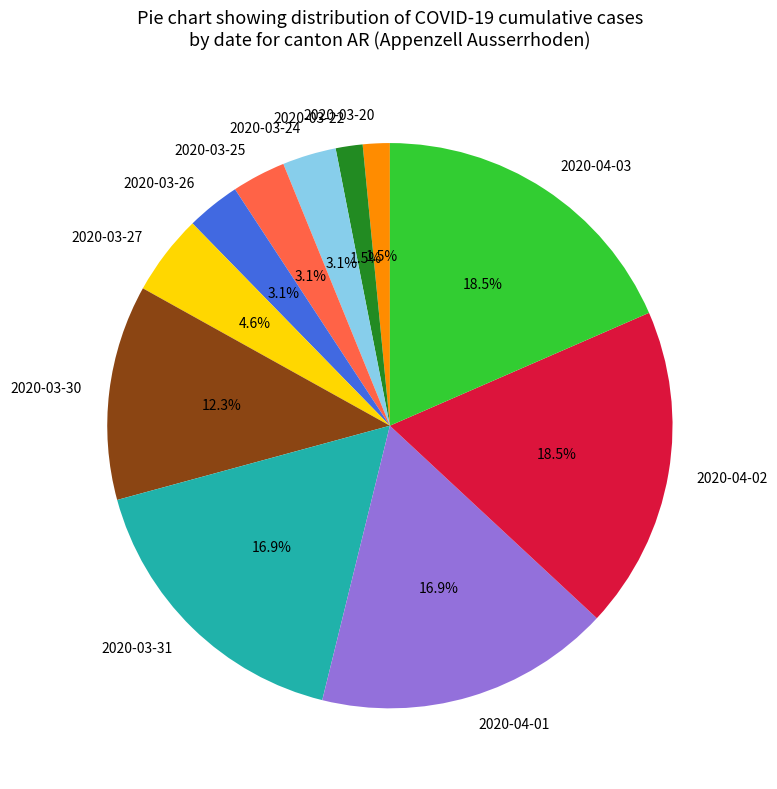

How many slices are in this pie chart?

11